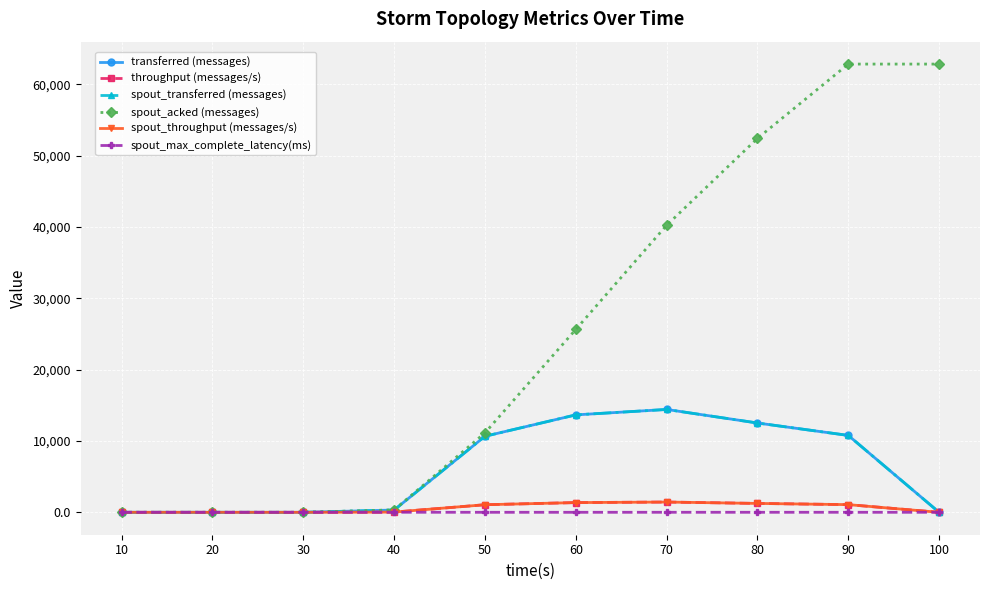

Is this an area chart (filled region under the line)?

No